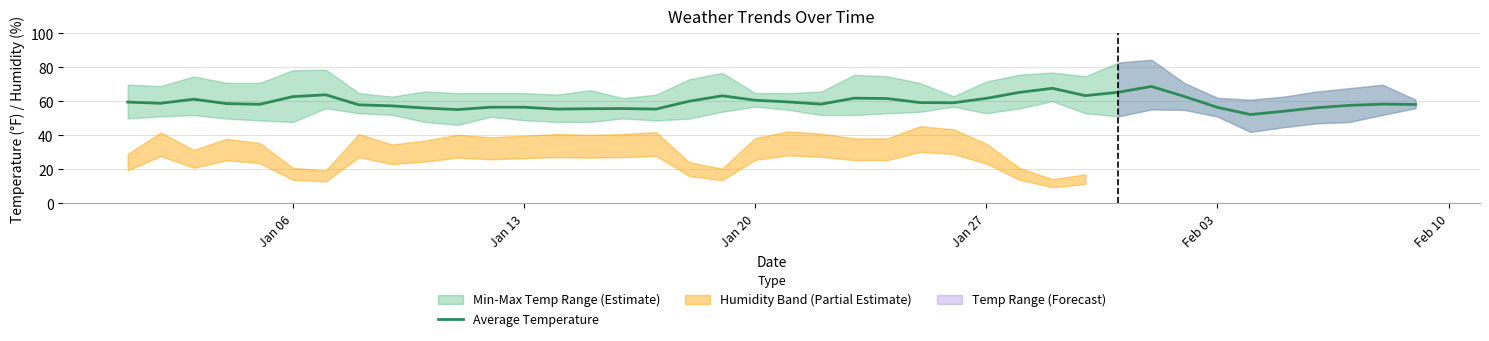

True or false: Average Temperature has a value of 60.7 at Jan 20.

True